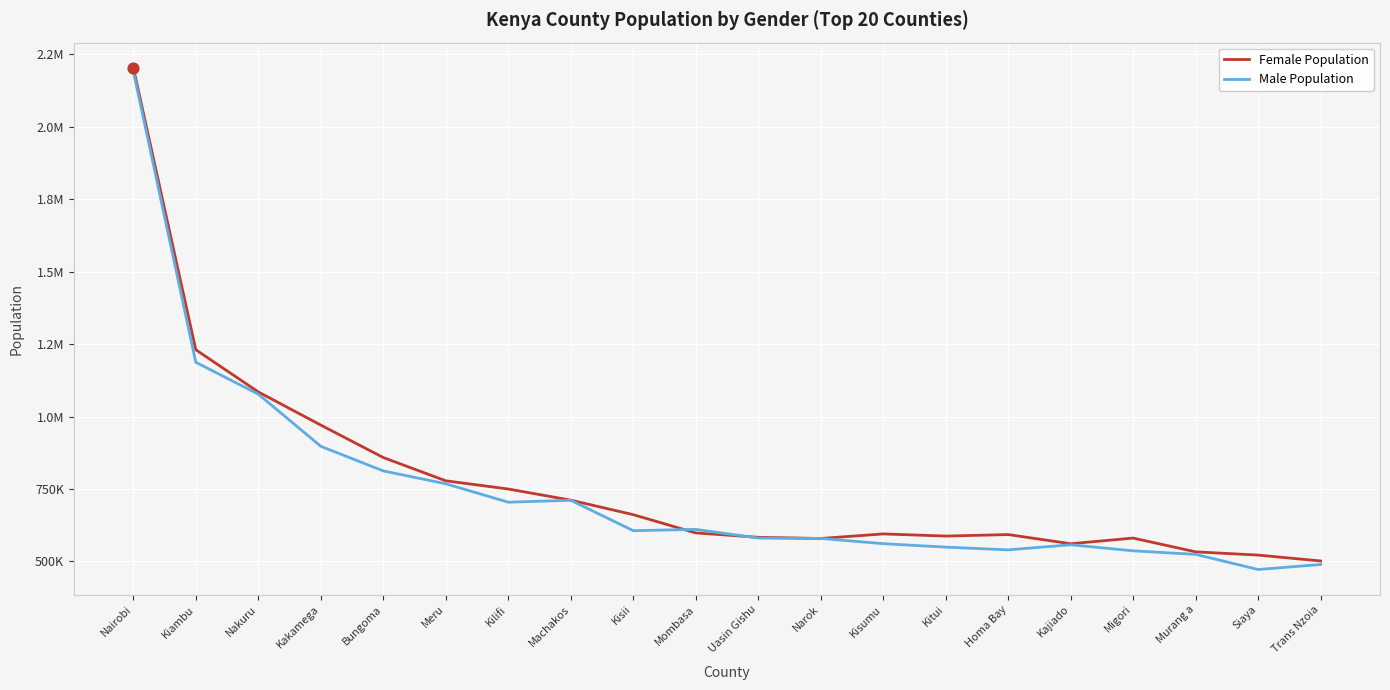

What are all the series names shown in the legend?

Female Population, Male Population